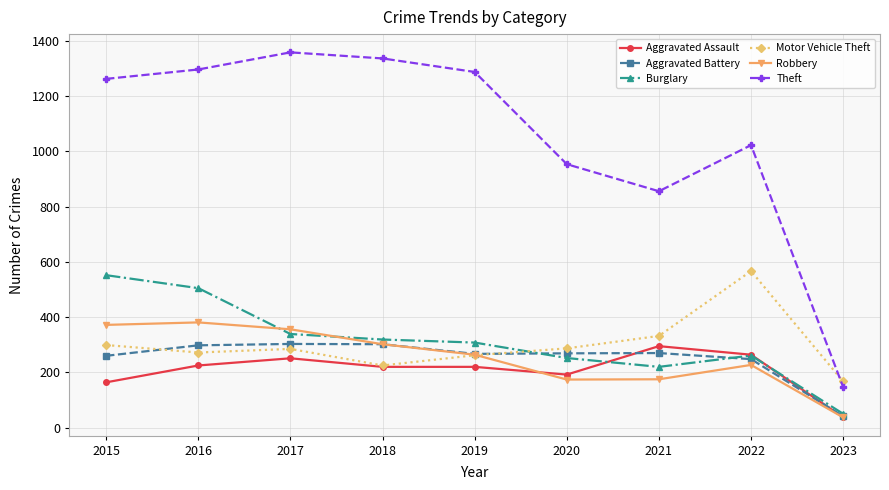

What is the difference between the highest and lowest values at 2015?

1099